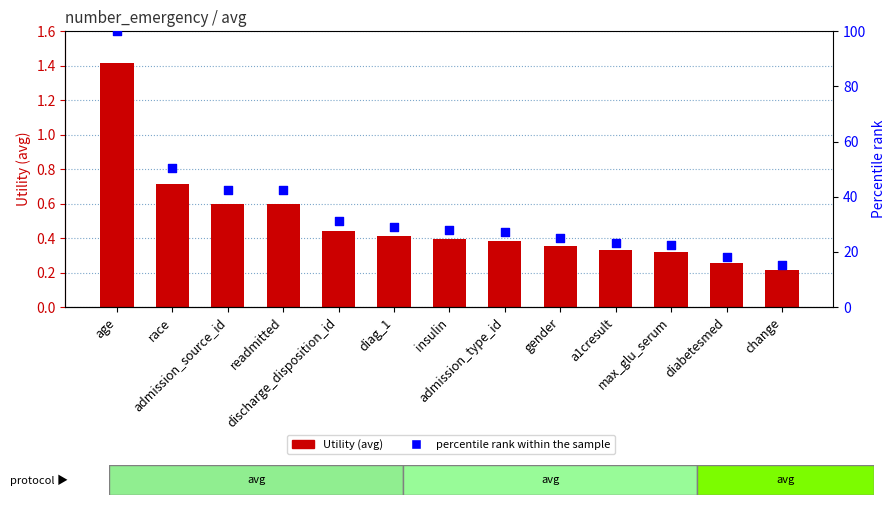

Which series has the largest Y range (max minus min)?

percentile rank within the sample